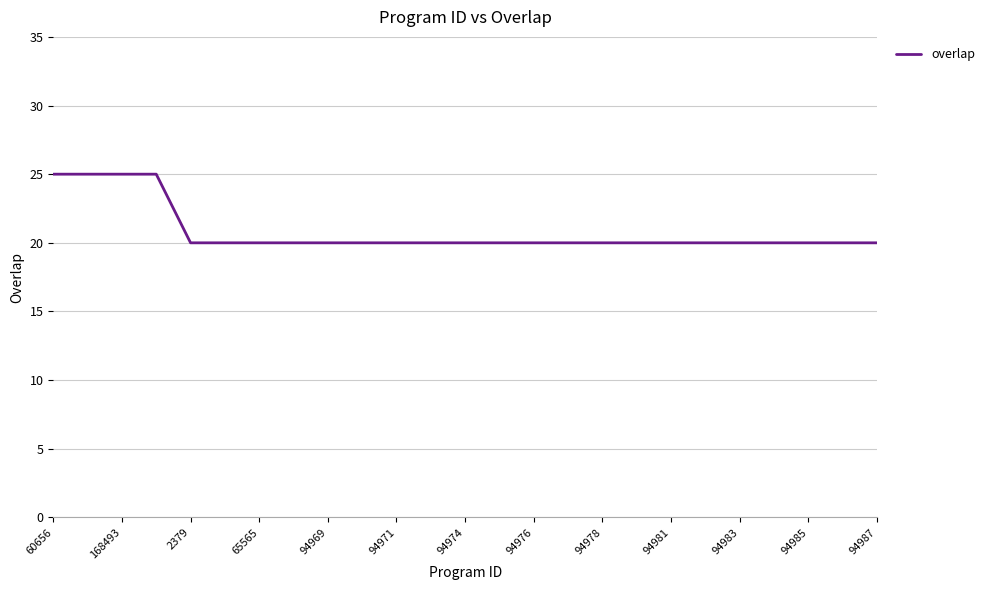

What is the maximum value shown in the chart?

25